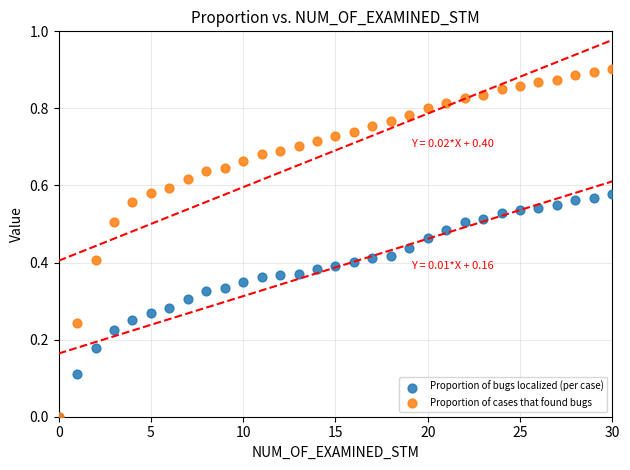

What are all the series names shown in the legend?

Proportion of bugs localized (per case), Proportion of cases that found bugs